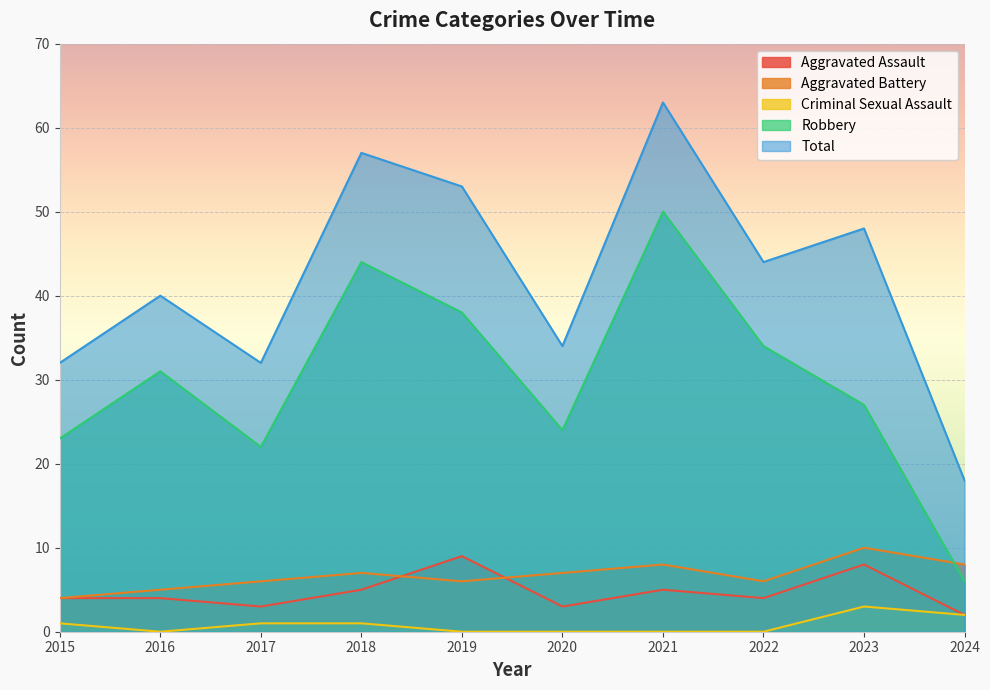

Which series changed the most between 2016 and 2017?

Robbery